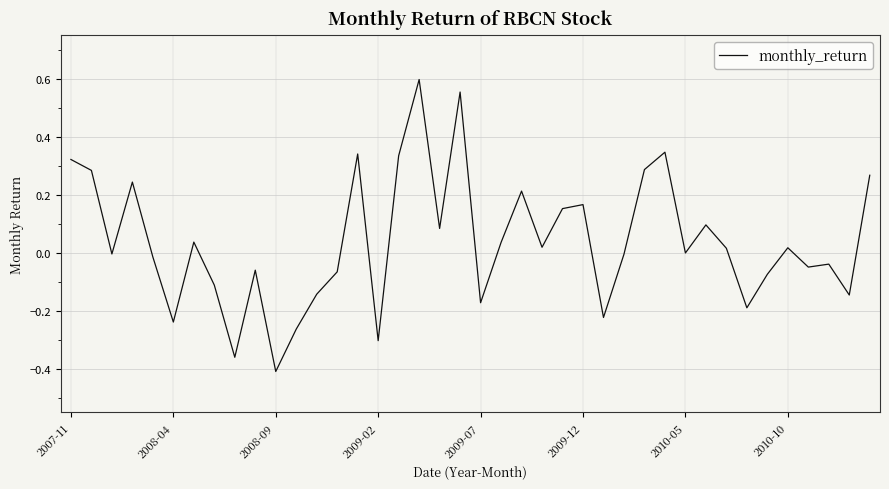

Is this an area chart (filled region under the line)?

No